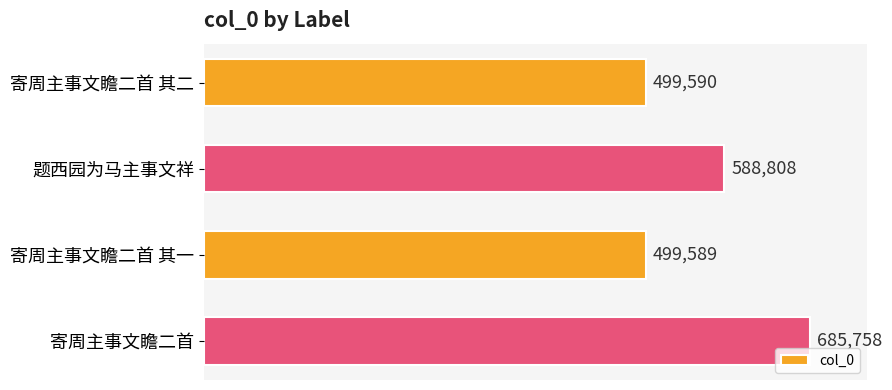

At which category does the chart reach its minimum across all series?

寄周主事文瞻二首 其一